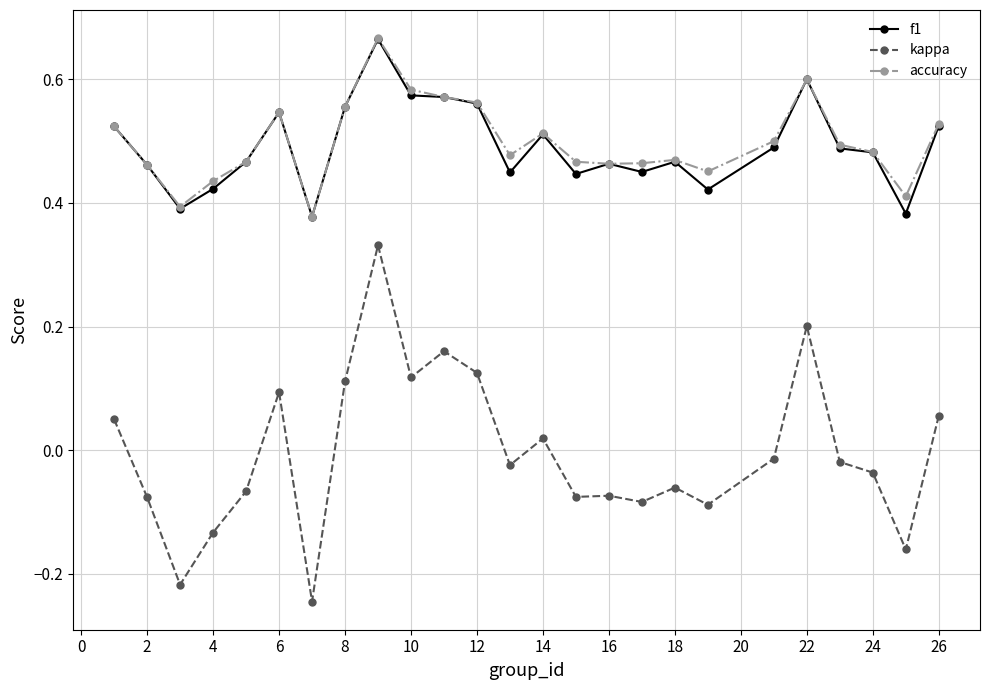

True or false: accuracy has more than 2 interior local peaks.

True